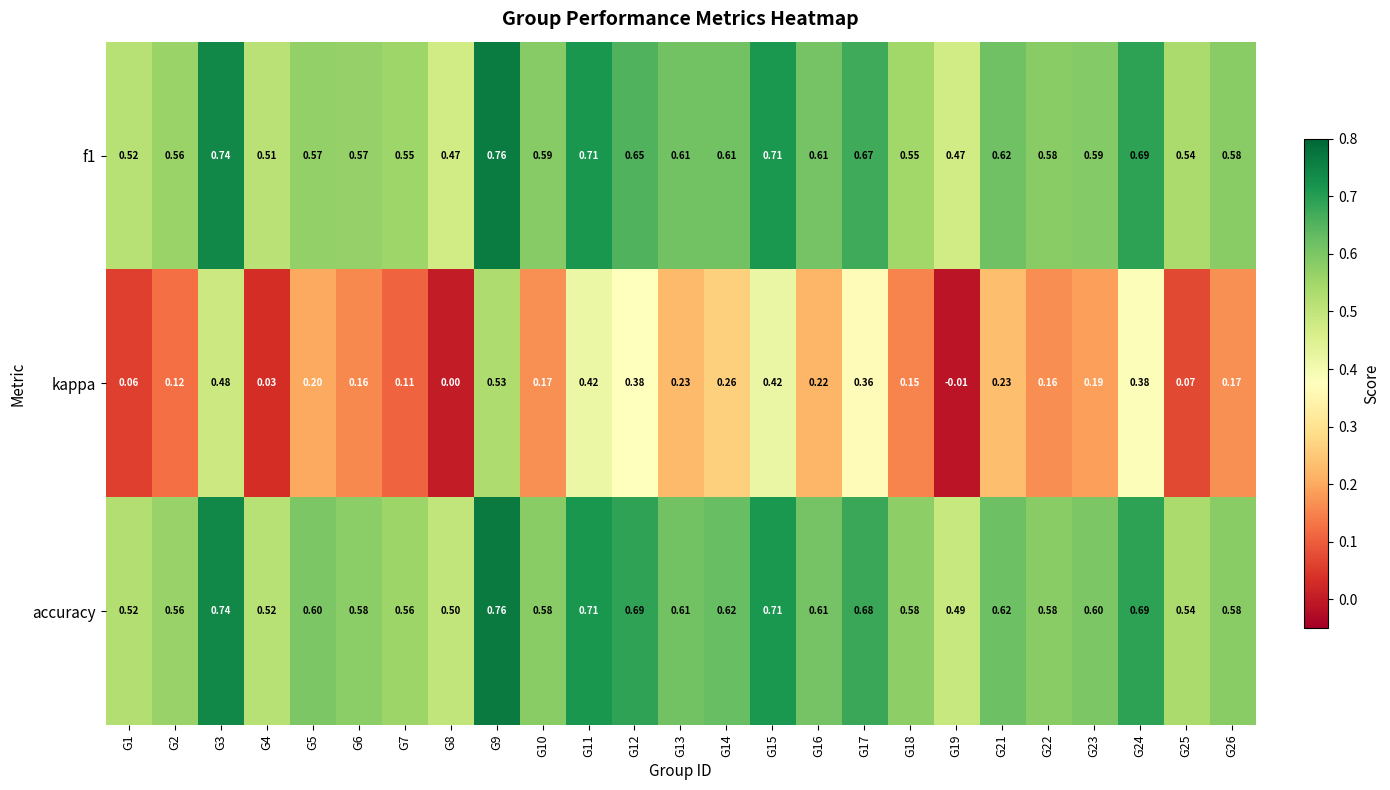

Which series has the largest range (max minus min)?

kappa